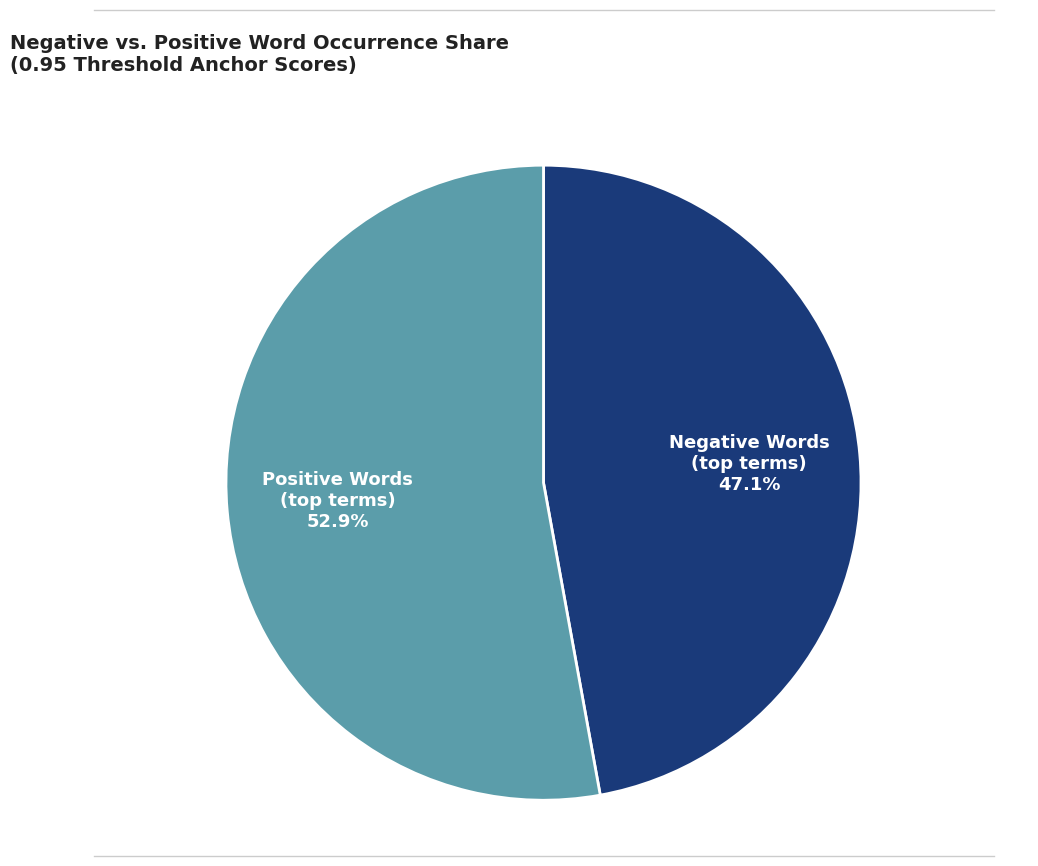

Rank the categories by value from highest to lowest.

Positive Words (top terms), Negative Words (top terms)